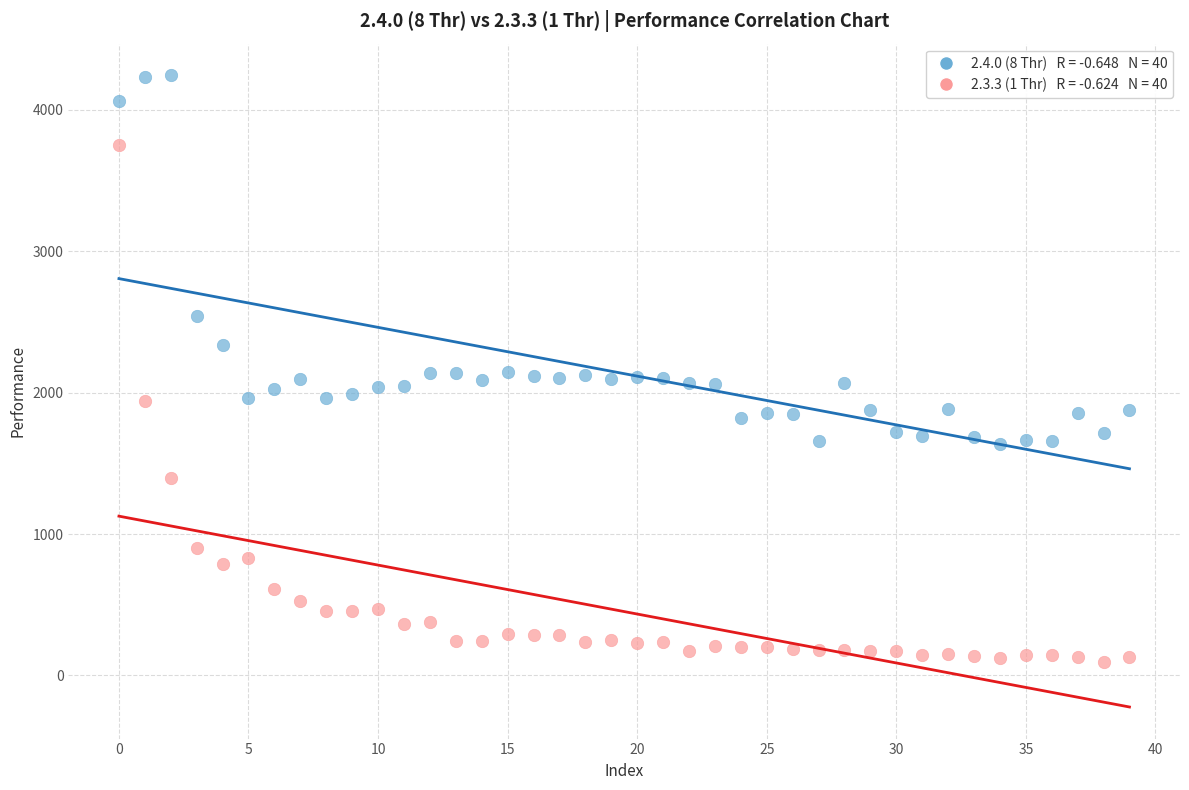

Across all data points, what is the range of Y values (max minus min)?

4145.8